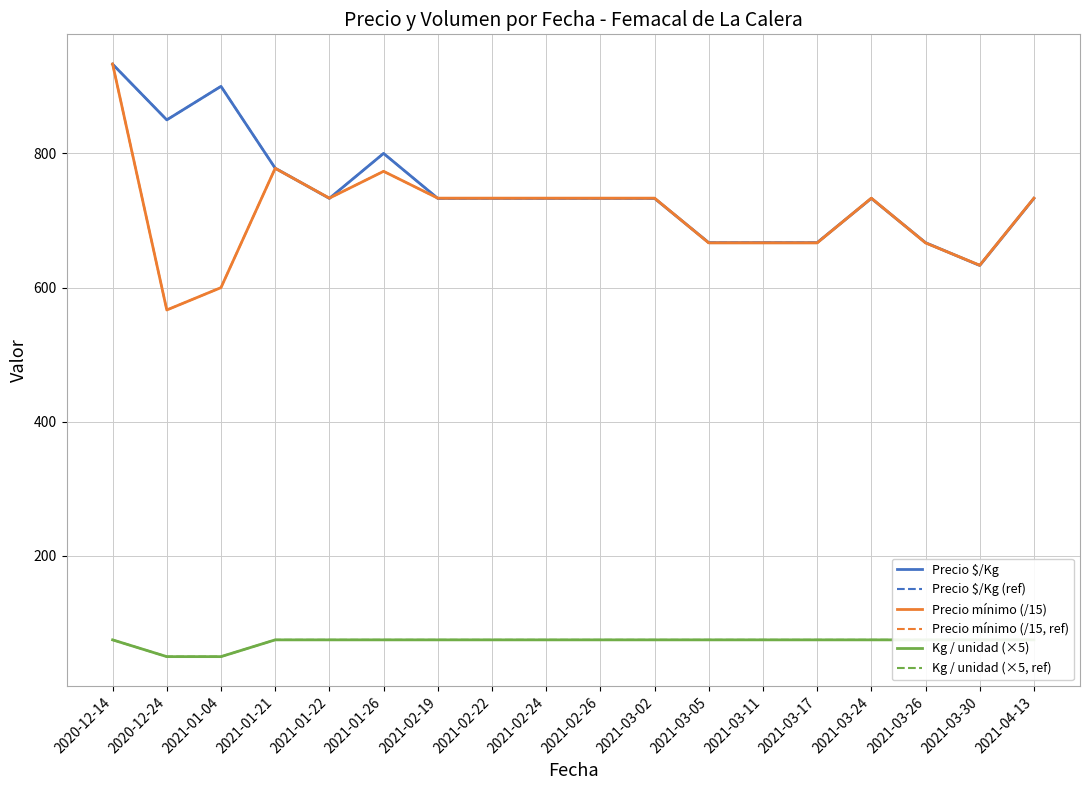

True or false: Precio $/Kg and Kg / unidad (×5, ref) intersect in this chart.

False